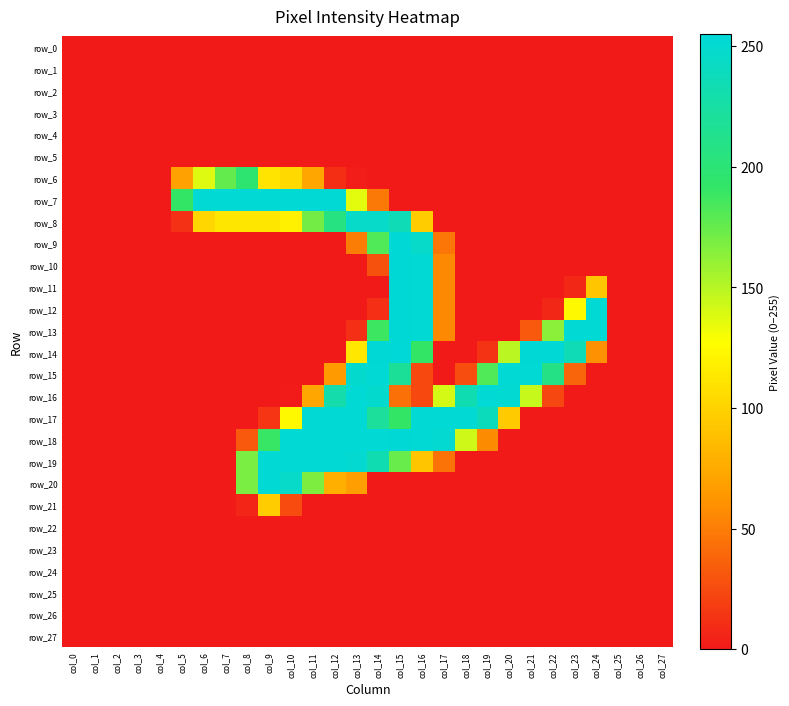

List the labels in order of row_15 value, smallest first.

col_0, col_1, col_2, col_3, col_4, col_5, col_6, col_7, col_8, col_9, col_10, col_11, col_17, col_24, col_25, col_26, col_27, col_16, col_18, col_23, col_12, col_19, col_22, col_15, col_13, col_14, col_20, col_21